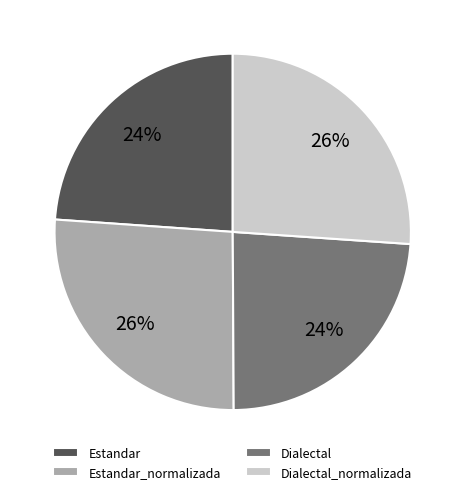

What percentage is the Estandar_normalizada slice, to the nearest percent?

26%